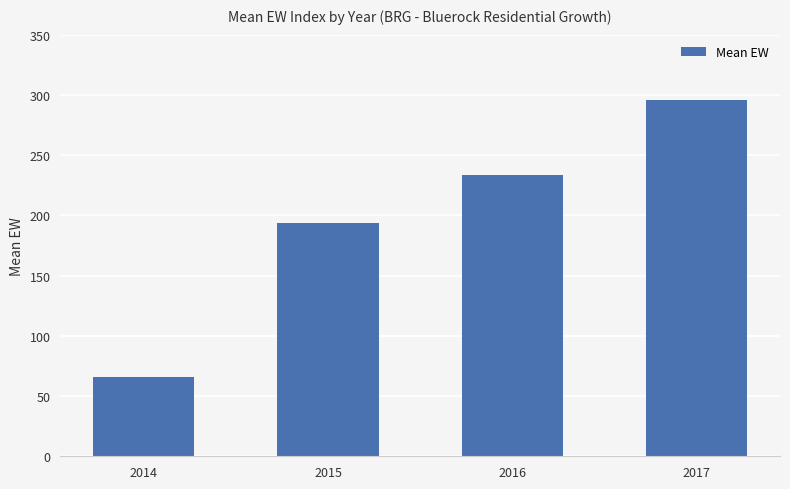

Where is the data nearest to the value 180?

2015